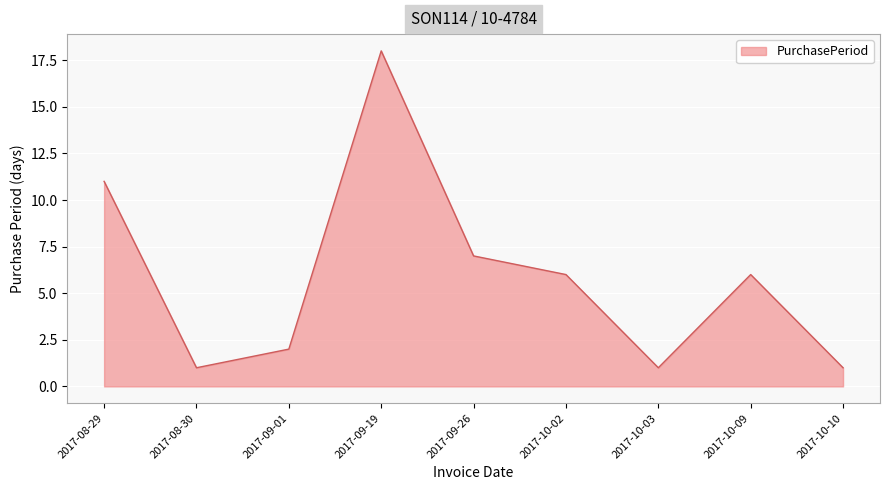

What is the sum of all values?

53